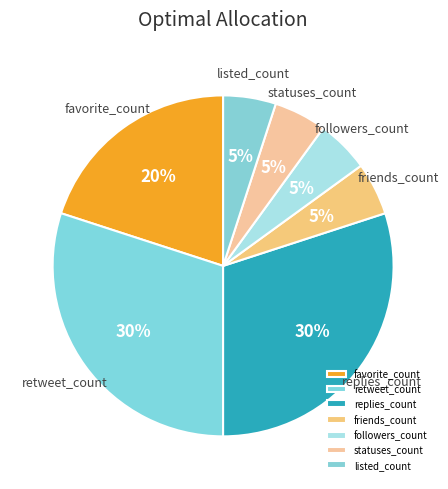

Does listed_count represent more than half of the total?

No